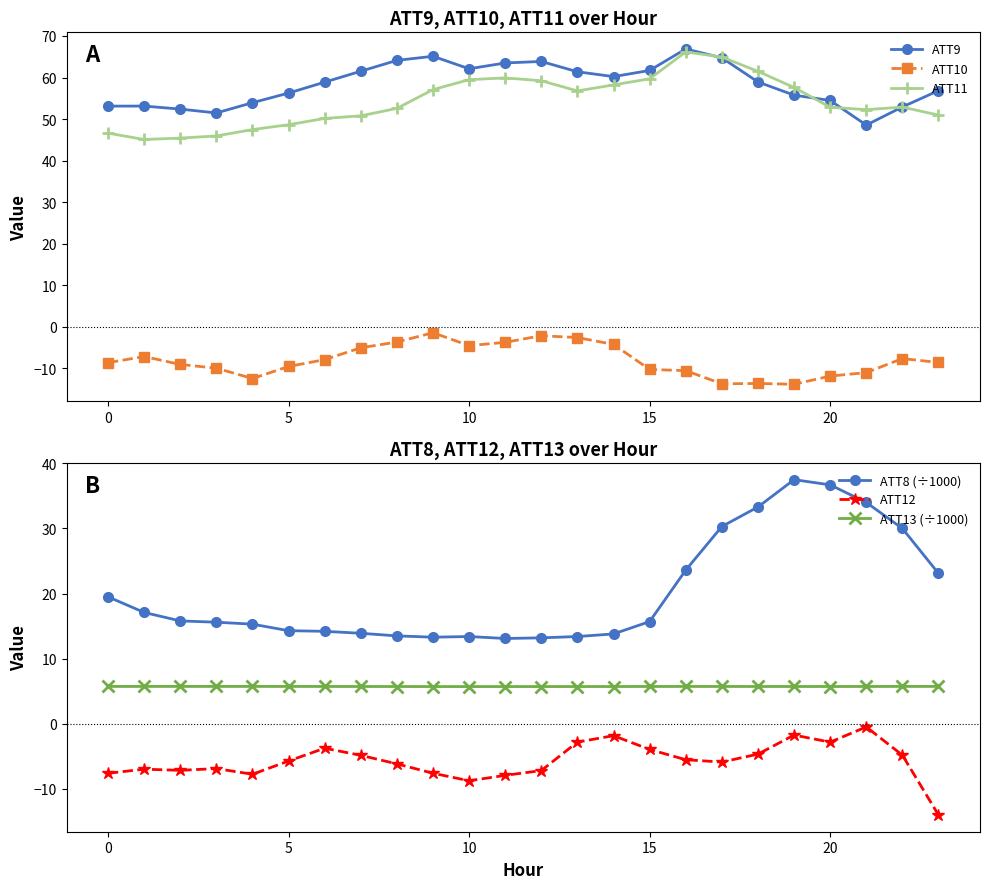

True or false: ATT10 and ATT11 cross at least once.

False